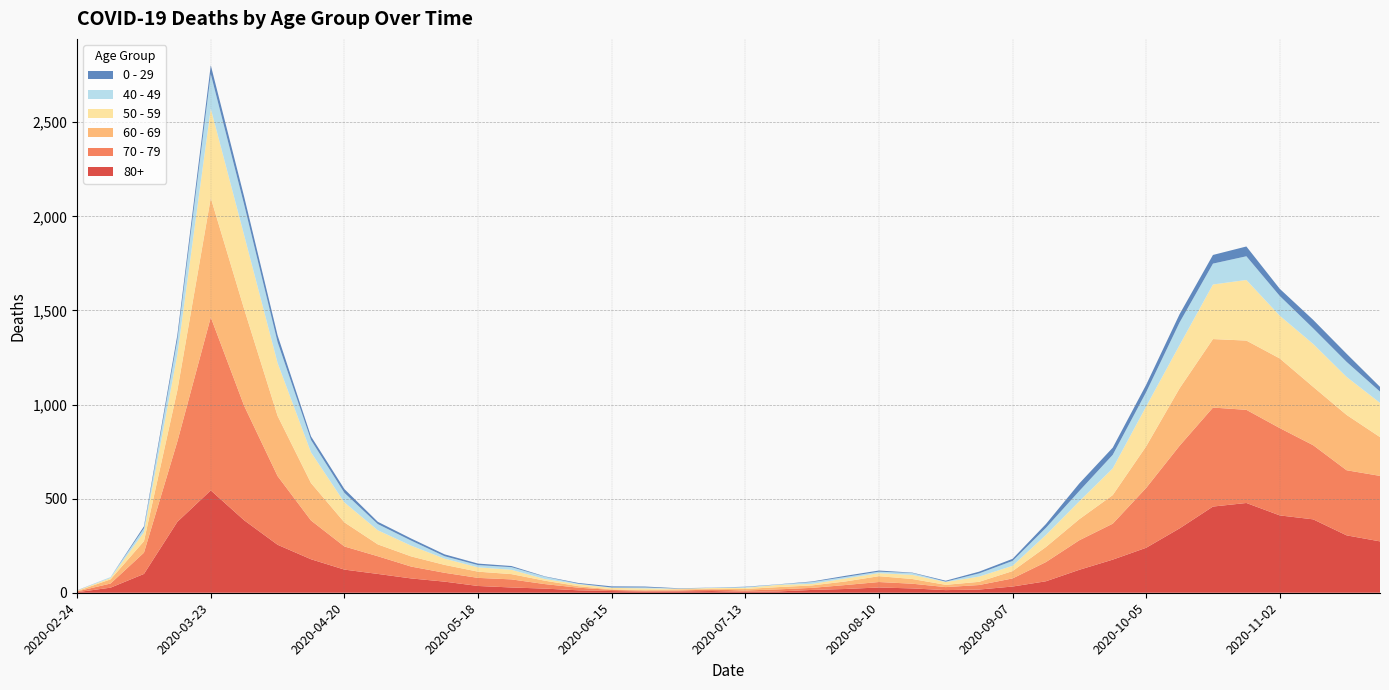

Reading left to right, what are all the values shown in this chart?

80+: 2020-02-24=3	2020-03-02=27	2020-03-09=100	2020-03-16=377	2020-03-23=544	2020-03-30=385	2020-04-06=255	2020-04-13=178	2020-04-20=123	2020-04-27=100	2020-05-04=76	2020-05-11=59	2020-05-18=36	2020-05-25=28	2020-06-01=22	2020-06-08=13	2020-06-15=9	2020-06-22=6	2020-06-29=7	2020-07-06=9	2020-07-13=5	2020-07-20=7	2020-07-27=15	2020-08-03=20	2020-08-10=28	2020-08-17=23	2020-08-24=14	2020-08-31=17	2020-09-07=33	2020-09-14=61	2020-09-21=122	2020-09-28=176	2020-10-05=239	2020-10-12=342	2020-10-19=458	2020-10-26=477	2020-11-02=411	2020-11-09=390	2020-11-16=305	2020-11-23=273
70 - 79: 2020-02-24=4	2020-03-02=22	2020-03-09=113	2020-03-16=427	2020-03-23=920	2020-03-30=608	2020-04-06=365	2020-04-13=206	2020-04-20=123	2020-04-27=94	2020-05-04=63	2020-05-11=47	2020-05-18=43	2020-05-25=43	2020-06-01=24	2020-06-08=14	2020-06-15=6	2020-06-22=5	2020-06-29=5	2020-07-06=8	2020-07-13=7	2020-07-20=11	2020-07-27=11	2020-08-03=21	2020-08-10=29	2020-08-17=25	2020-08-24=16	2020-08-31=24	2020-09-07=43	2020-09-14=102	2020-09-21=157	2020-09-28=191	2020-10-05=318	2020-10-12=439	2020-10-19=526	2020-10-26=495	2020-11-02=464	2020-11-09=394	2020-11-16=346	2020-11-23=348
60 - 69: 2020-02-24=2	2020-03-02=22	2020-03-09=61	2020-03-16=272	2020-03-23=634	2020-03-30=514	2020-04-06=320	2020-04-13=199	2020-04-20=128	2020-04-27=63	2020-05-04=54	2020-05-11=42	2020-05-18=33	2020-05-25=28	2020-06-01=18	2020-06-08=8	2020-06-15=3	2020-06-22=3	2020-06-29=6	2020-07-06=3	2020-07-13=8	2020-07-20=12	2020-07-27=13	2020-08-03=19	2020-08-10=31	2020-08-17=25	2020-08-24=12	2020-08-31=17	2020-09-07=39	2020-09-14=80	2020-09-21=112	2020-09-28=152	2020-10-05=221	2020-10-12=305	2020-10-19=364	2020-10-26=368	2020-11-02=370	2020-11-09=310	2020-11-16=294	2020-11-23=206
50 - 59: 2020-02-24=3	2020-03-02=7	2020-03-09=48	2020-03-16=190	2020-03-23=475	2020-03-30=392	2020-04-06=281	2020-04-13=163	2020-04-20=106	2020-04-27=75	2020-05-04=57	2020-05-11=33	2020-05-18=23	2020-05-25=23	2020-06-01=9	2020-06-08=10	2020-06-15=8	2020-06-22=9	2020-06-29=3	2020-07-06=5	2020-07-13=6	2020-07-20=12	2020-07-27=8	2020-08-03=16	2020-08-10=16	2020-08-17=22	2020-08-24=15	2020-08-31=28	2020-09-07=28	2020-09-14=64	2020-09-21=95	2020-09-28=142	2020-10-05=212	2020-10-12=230	2020-10-19=290	2020-10-26=322	2020-11-02=227	2020-11-09=228	2020-11-16=202	2020-11-23=182
40 - 49: 2020-02-24=0	2020-03-02=5	2020-03-09=21	2020-03-16=79	2020-03-23=183	2020-03-30=163	2020-04-06=111	2020-04-13=66	2020-04-20=51	2020-04-27=33	2020-05-04=27	2020-05-11=13	2020-05-18=12	2020-05-25=14	2020-06-01=12	2020-06-08=3	2020-06-15=2	2020-06-22=5	2020-06-29=1	2020-07-06=1	2020-07-13=4	2020-07-20=2	2020-07-27=10	2020-08-03=8	2020-08-10=8	2020-08-17=10	2020-08-24=2	2020-08-31=17	2020-09-07=26	2020-09-14=38	2020-09-21=55	2020-09-28=72	2020-10-05=76	2020-10-12=120	2020-10-19=111	2020-10-26=126	2020-11-02=105	2020-11-09=83	2020-11-16=80	2020-11-23=60
0 - 29: 2020-02-24=1	2020-03-02=0	2020-03-09=10	2020-03-16=25	2020-03-23=47	2020-03-30=42	2020-04-06=36	2020-04-13=19	2020-04-20=20	2020-04-27=12	2020-05-04=11	2020-05-11=10	2020-05-18=8	2020-05-25=6	2020-06-01=2	2020-06-08=4	2020-06-15=6	2020-06-22=5	2020-06-29=2	2020-07-06=1	2020-07-13=2	2020-07-20=1	2020-07-27=3	2020-08-03=6	2020-08-10=6	2020-08-17=2	2020-08-24=5	2020-08-31=9	2020-09-07=11	2020-09-14=20	2020-09-21=40	2020-09-28=38	2020-10-05=39	2020-10-12=44	2020-10-19=46	2020-10-26=52	2020-11-02=38	2020-11-09=45	2020-11-16=43	2020-11-23=25